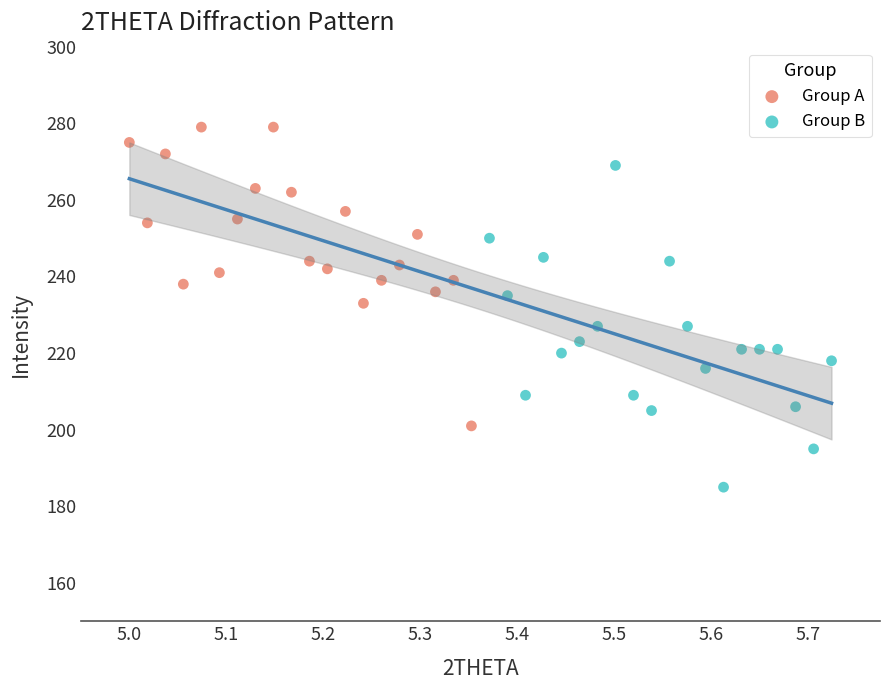

Which series contains the lowest Y value?

Group B